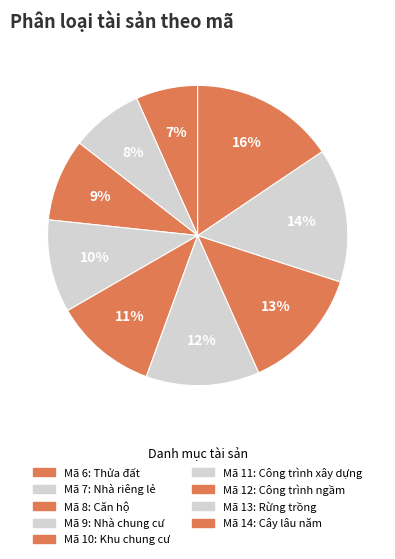

How many slices are in this pie chart?

9